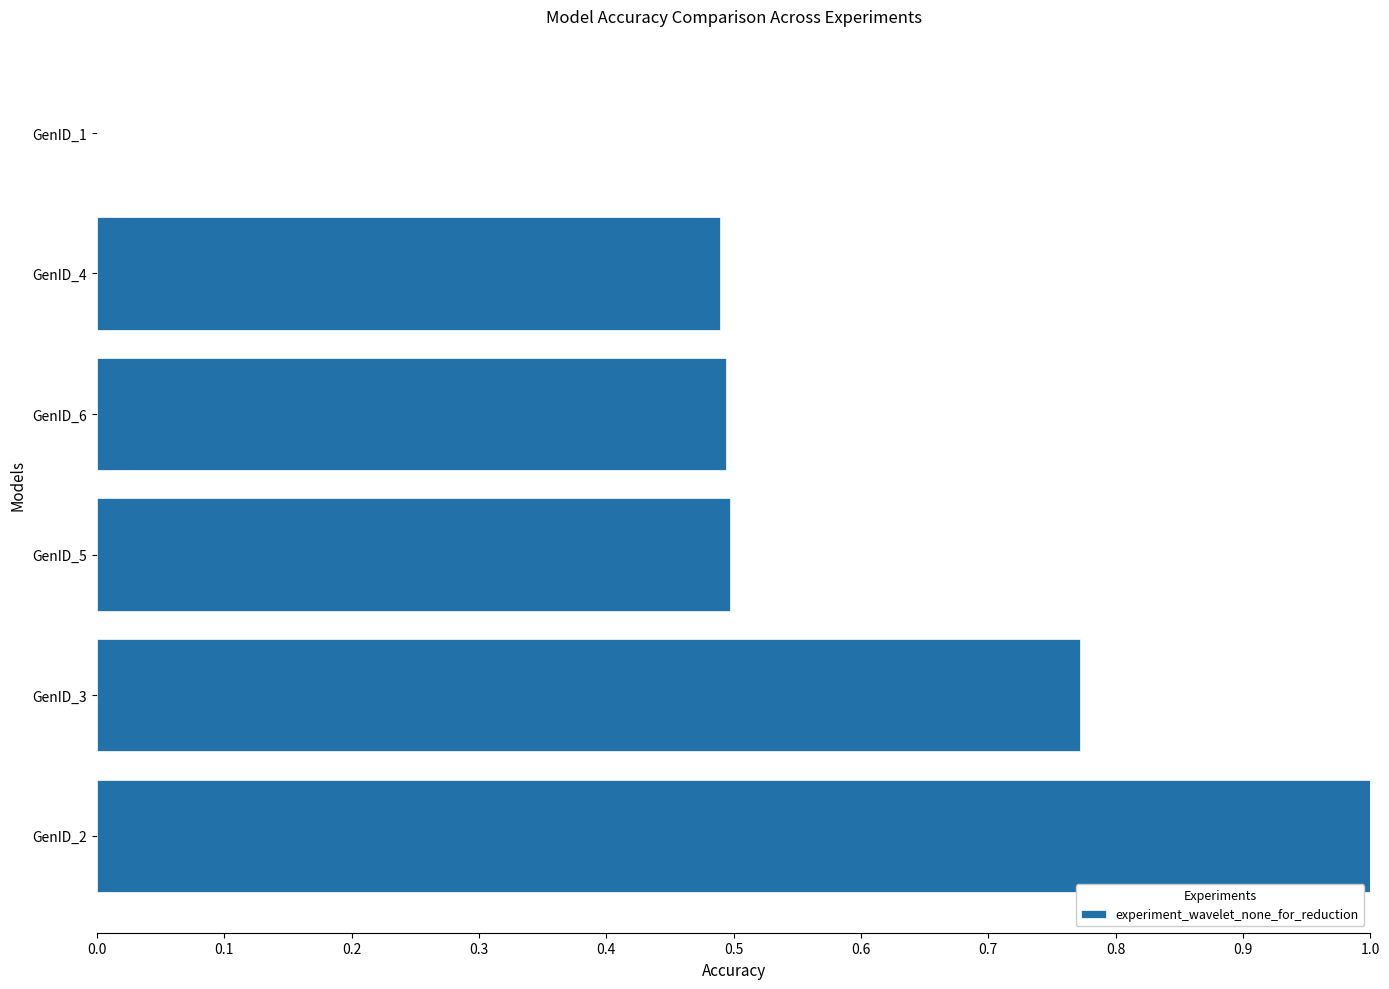

Which has a higher value, GenID_1 or GenID_2?

GenID_2